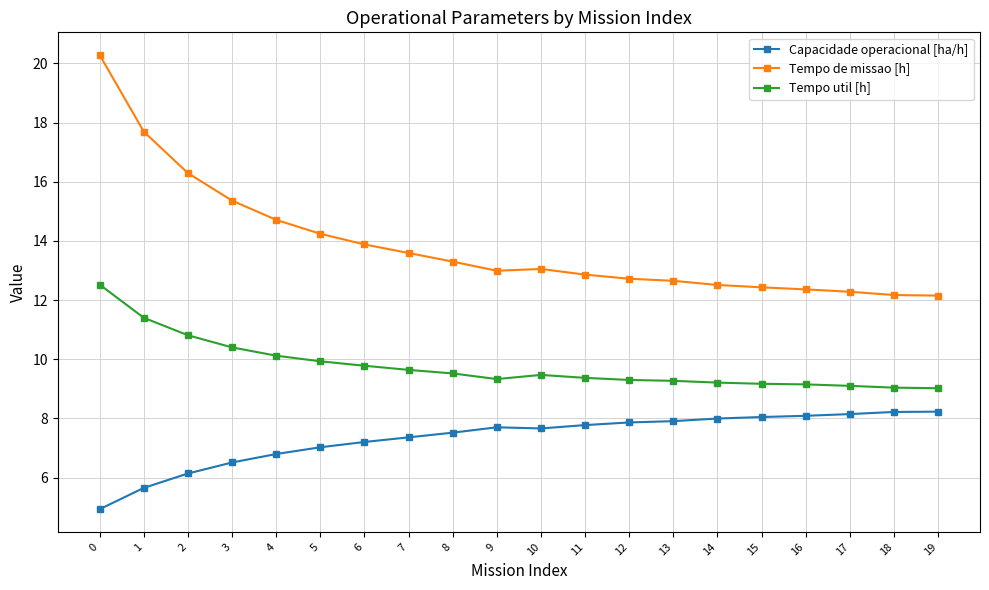

What is the spread (max minus min) of values at 11?

5.1